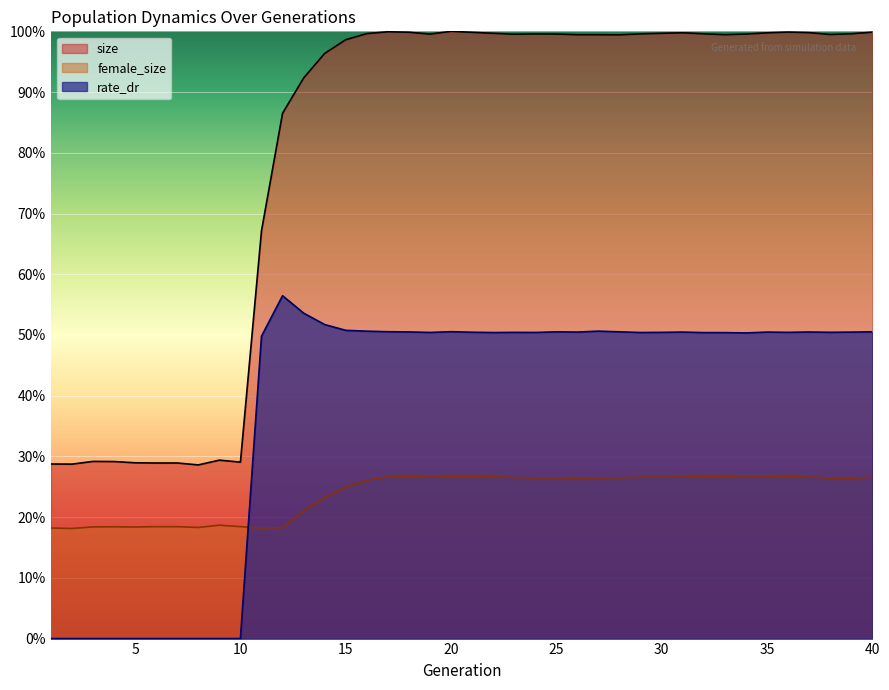

Read the female_size value at 34.

0.3